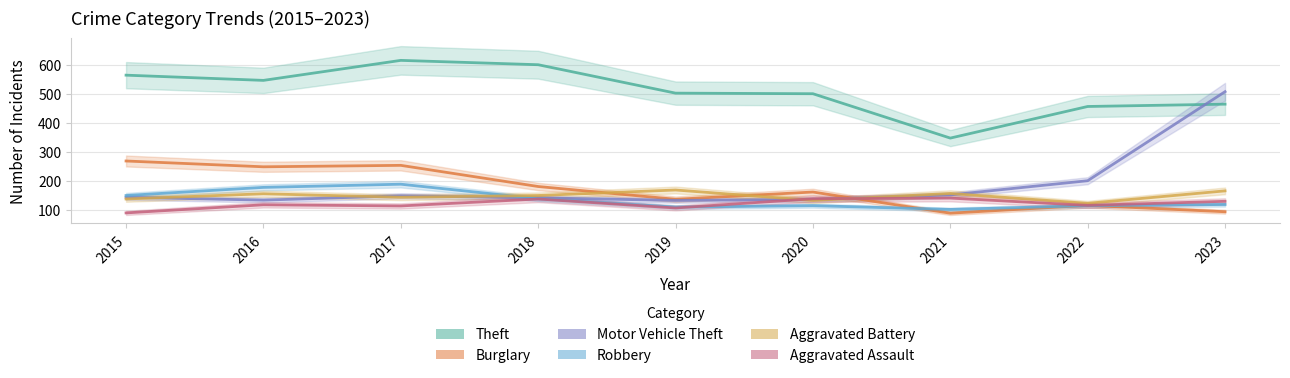

Which series changed the most between 2016 and 2021?

Theft